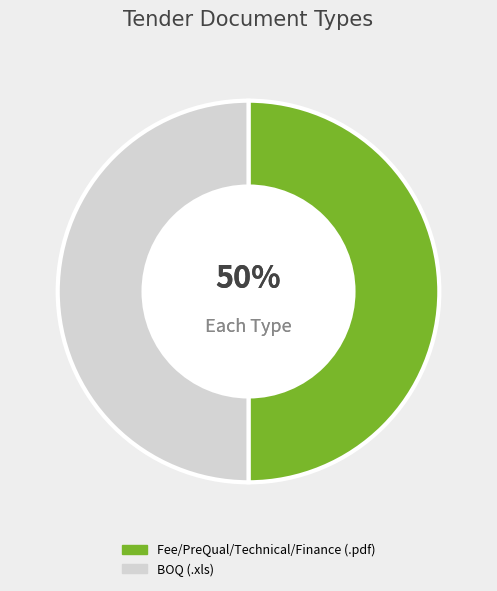

Approximately how many times larger is the value at Fee/PreQual/Technical/Finance (.pdf) compared to BOQ (.xls)?

1.0